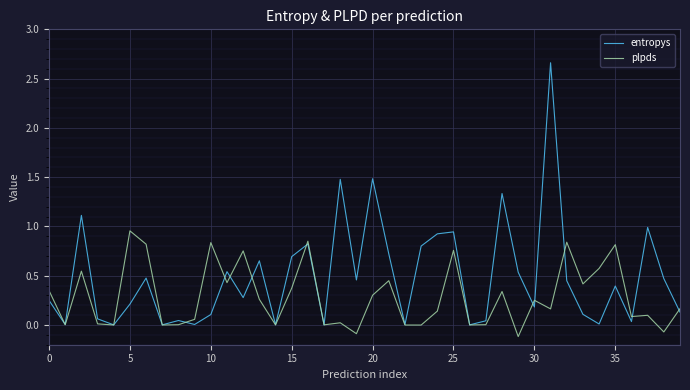

List the series in order of their overall mean, lowest first.

plpds, entropys